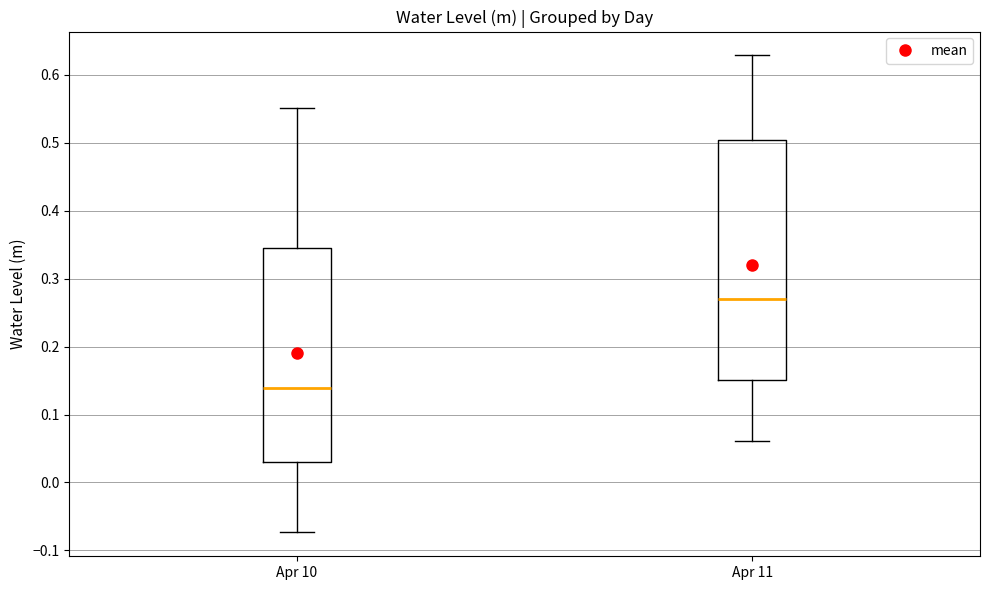

Which box has the lowest median line?

Apr 10